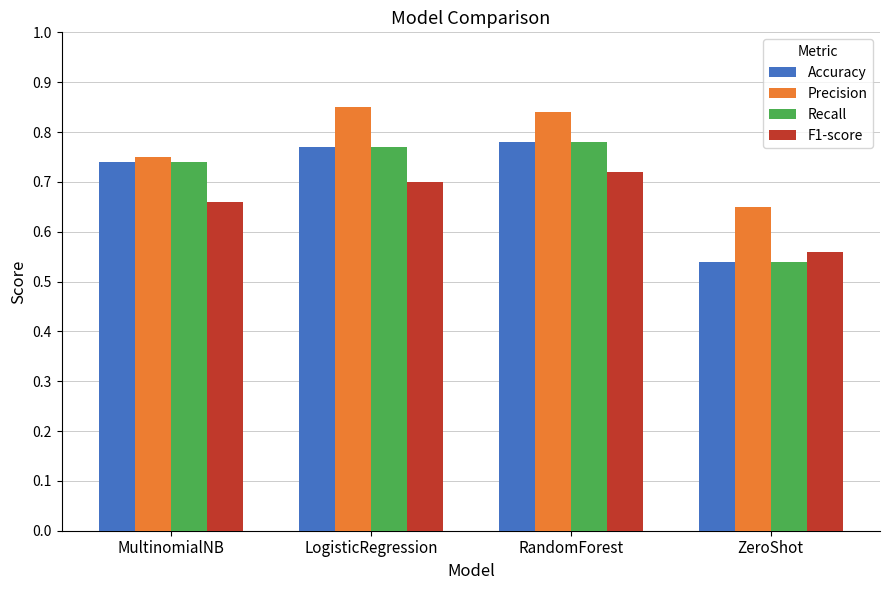

Which category has the highest value across all series?

LogisticRegression